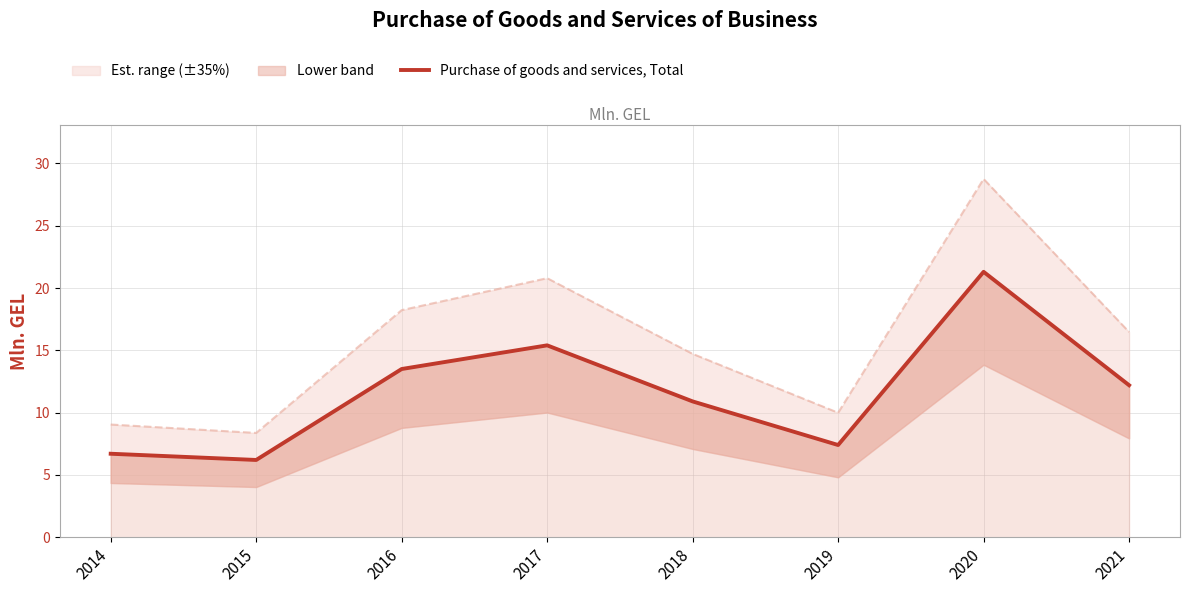

Which has a higher value, 2017 or 2020?

2020